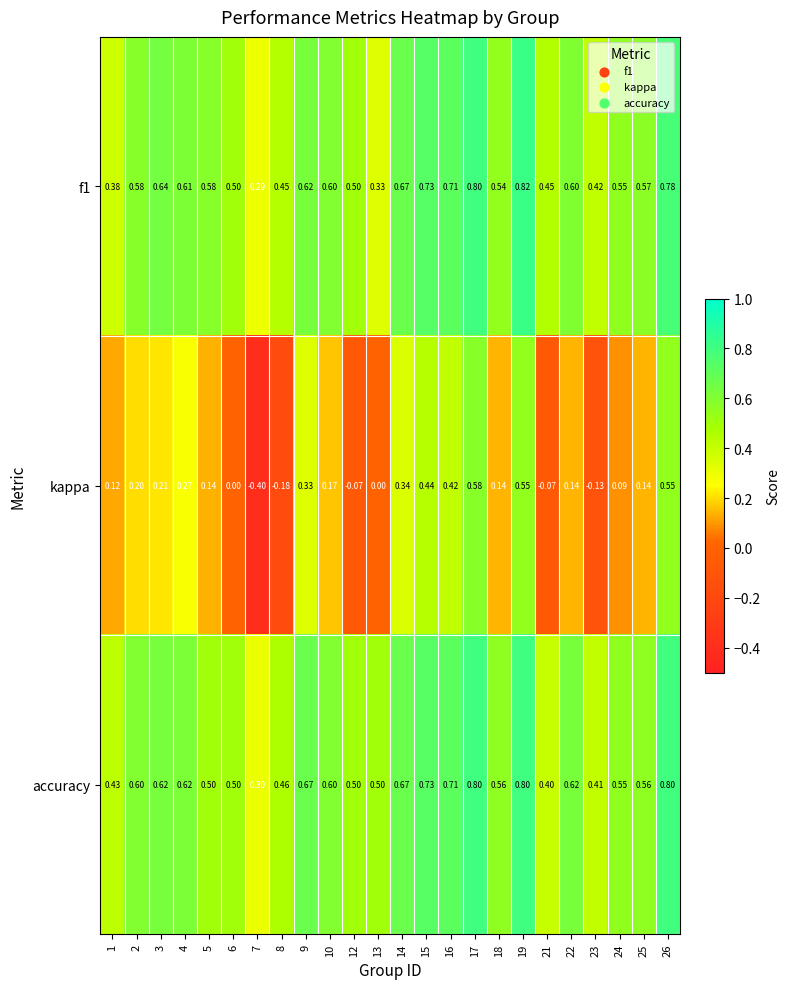

Which series has the largest total across all categories?

accuracy